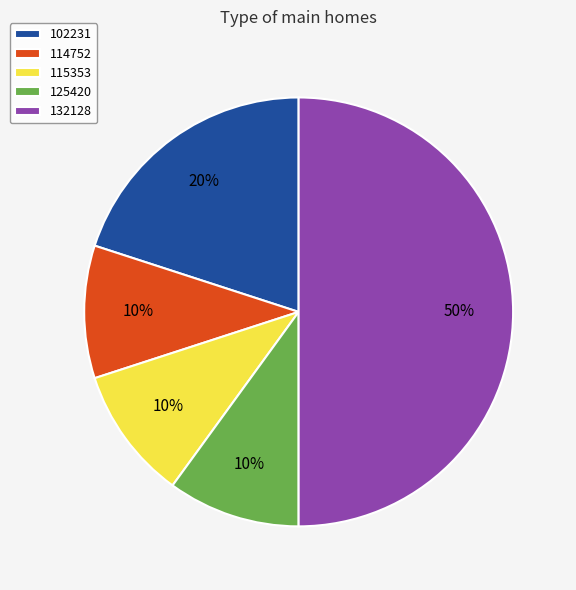

Does 125420 represent more than half of the total?

No